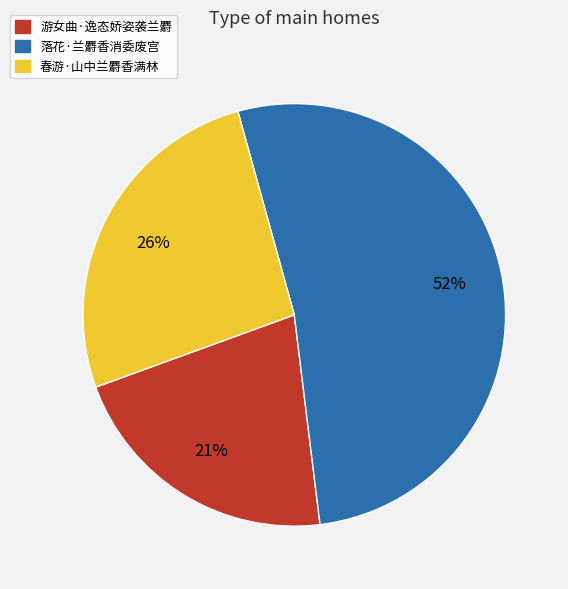

Does any single category account for the majority?

Yes